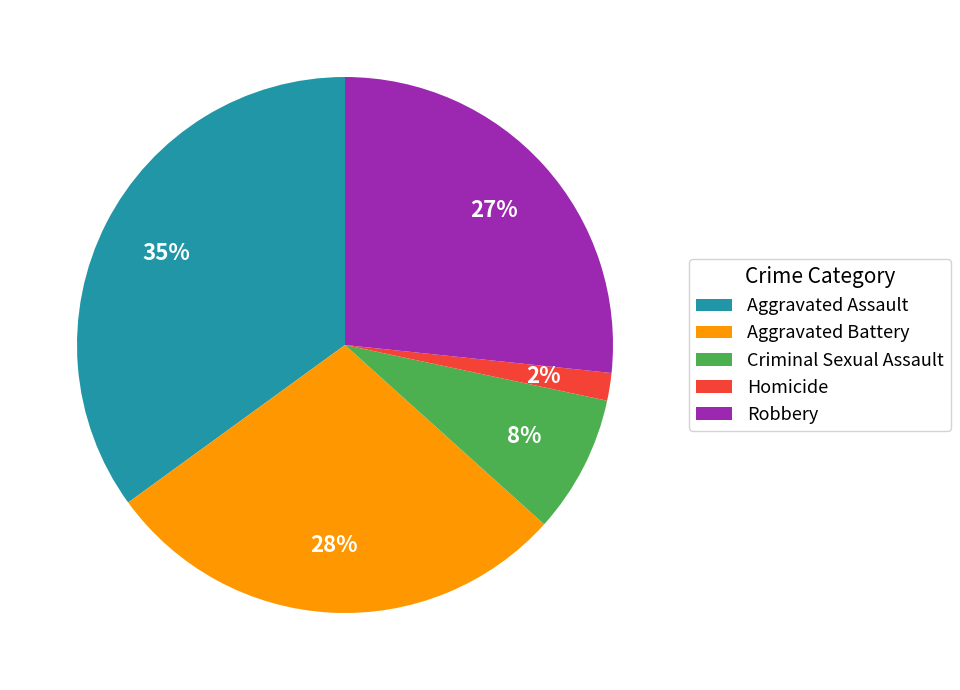

What is the smallest slice in the pie chart?

Homicide